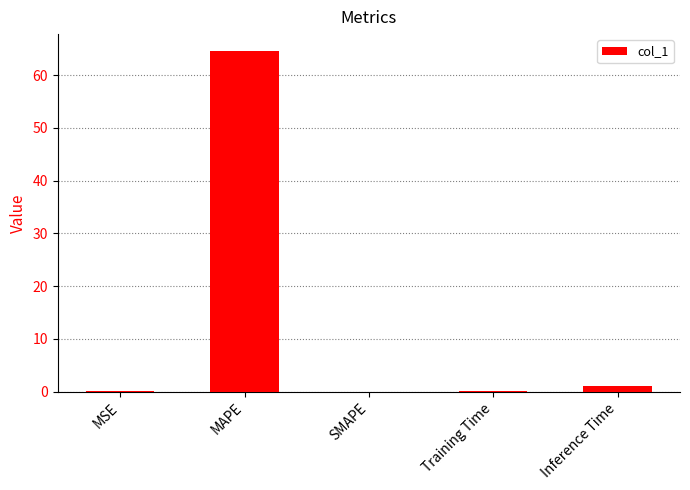

What is the approximate value at MAPE?

64.5